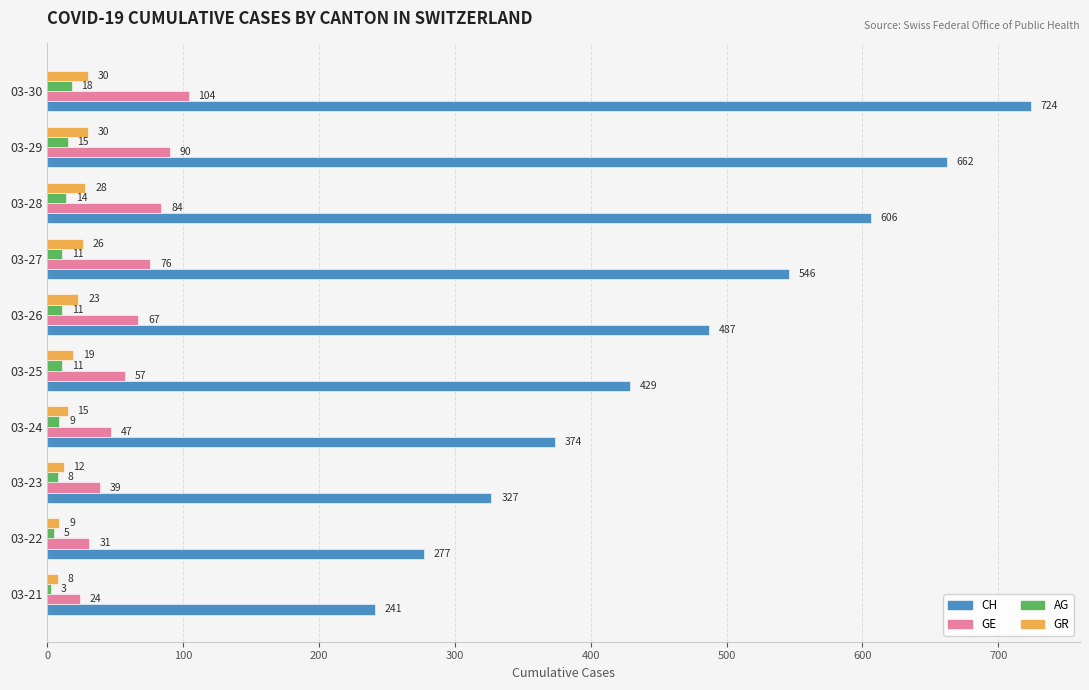

At which category is the sum across all series the highest?

03-30